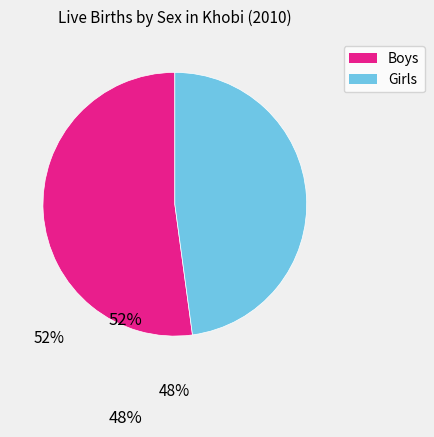

The Boys slice represents 60% of the pie. True or false?

False